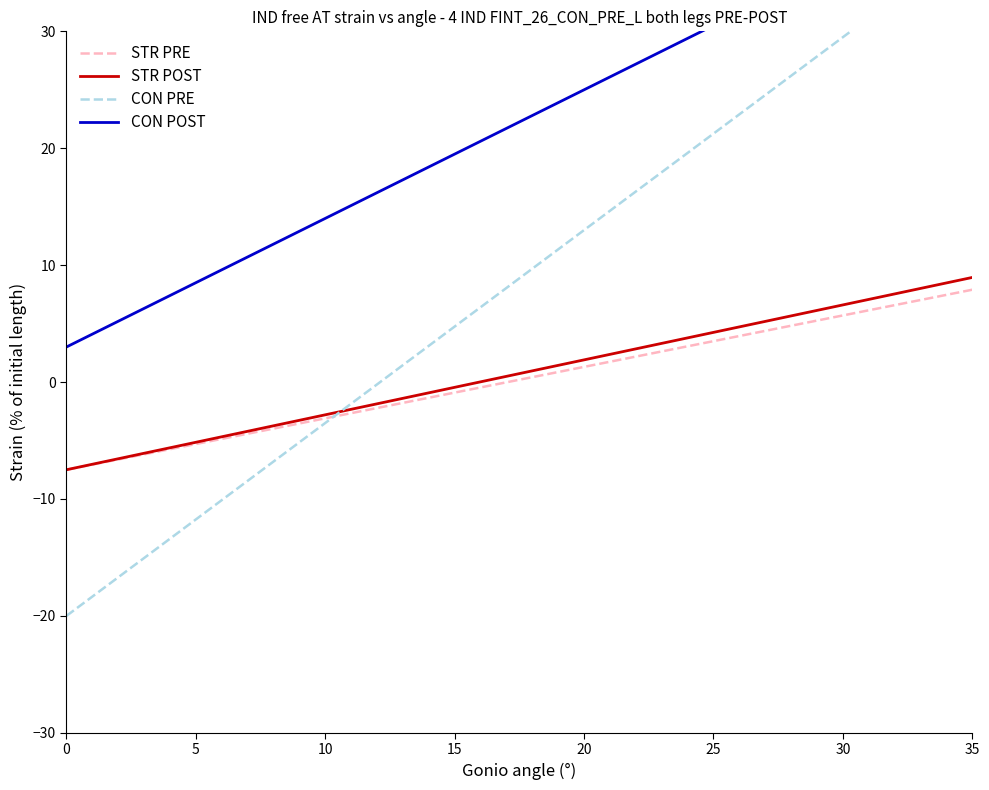

Which series has the largest range (max minus min)?

CON PRE